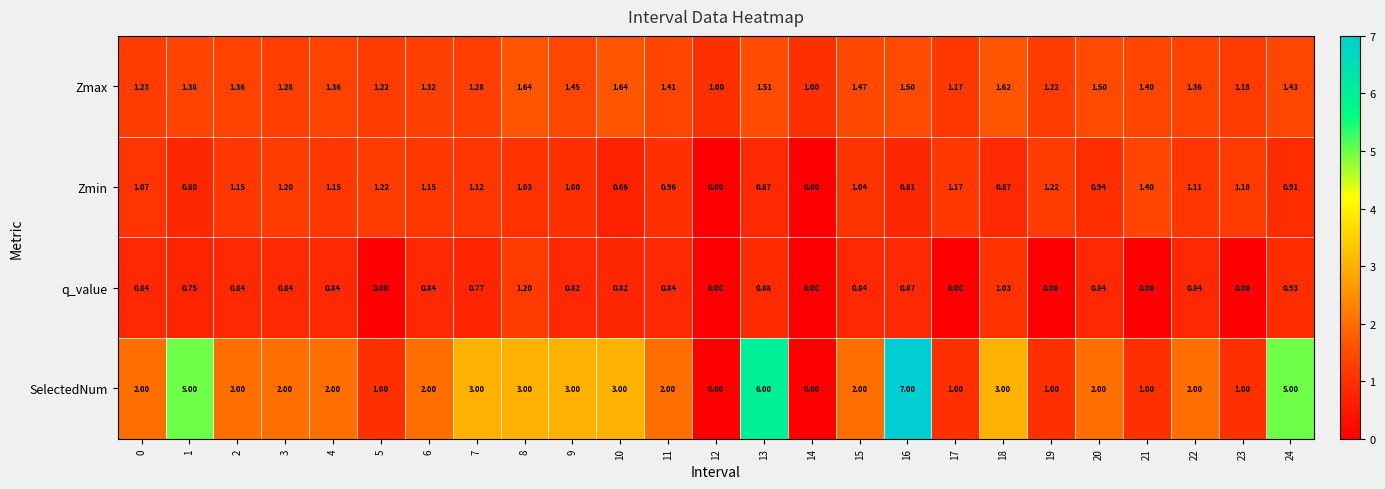

What is the maximum value shown in the chart?

7.0